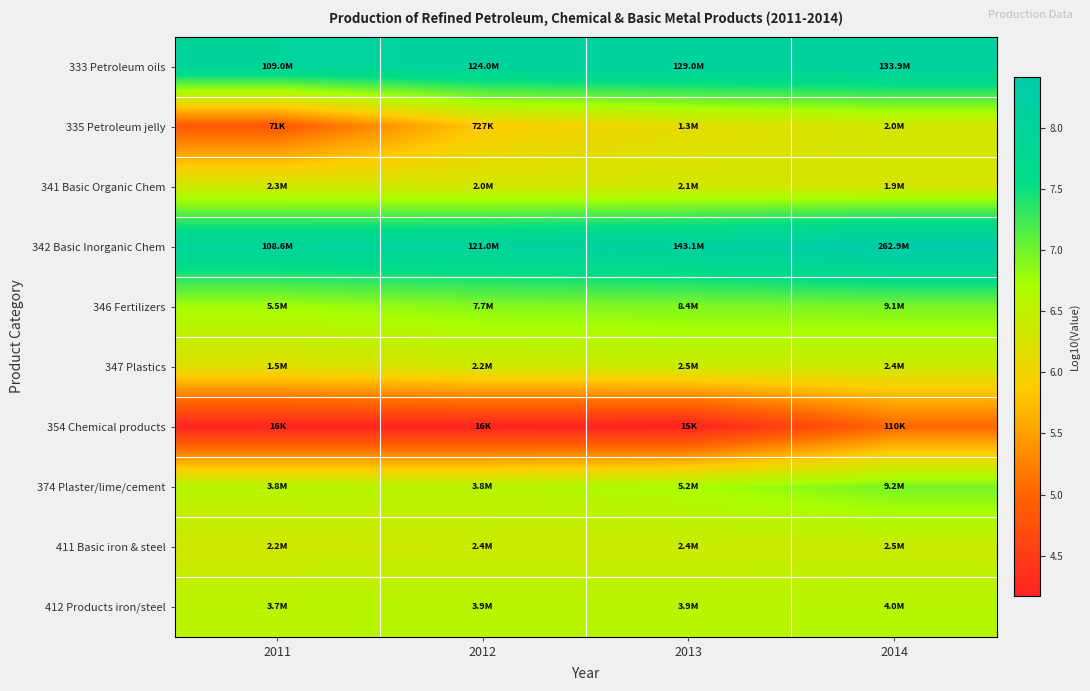

Which series changed the most between 2013 and 2014?

354 Chemical products